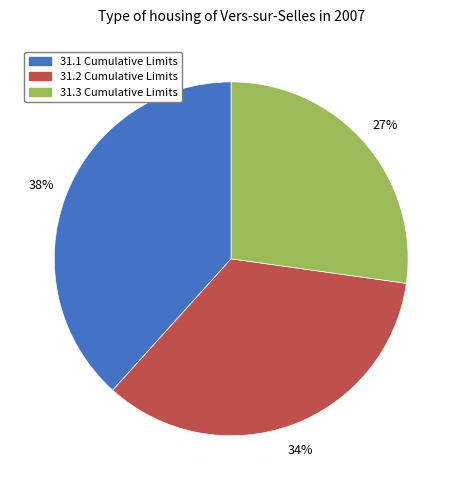

To the nearest percent, what is the combined percentage of 31.3 Cumulative Limits and 31.1 Cumulative Limits?

66%